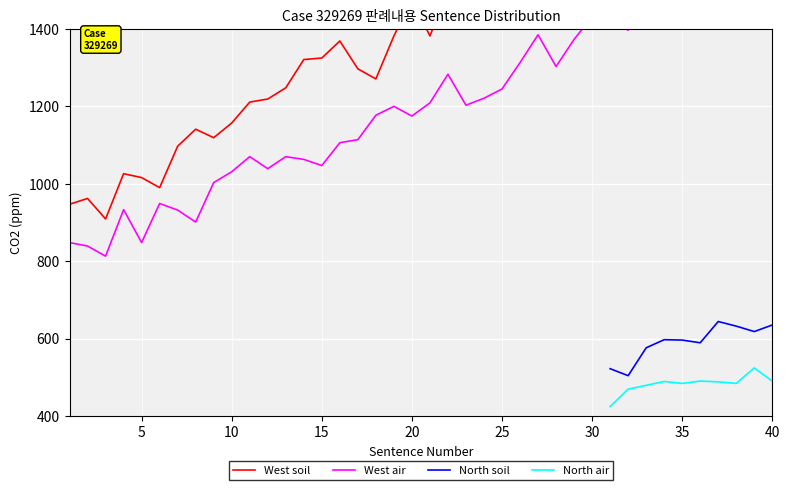

True or false: North air and West air cross at least once.

False